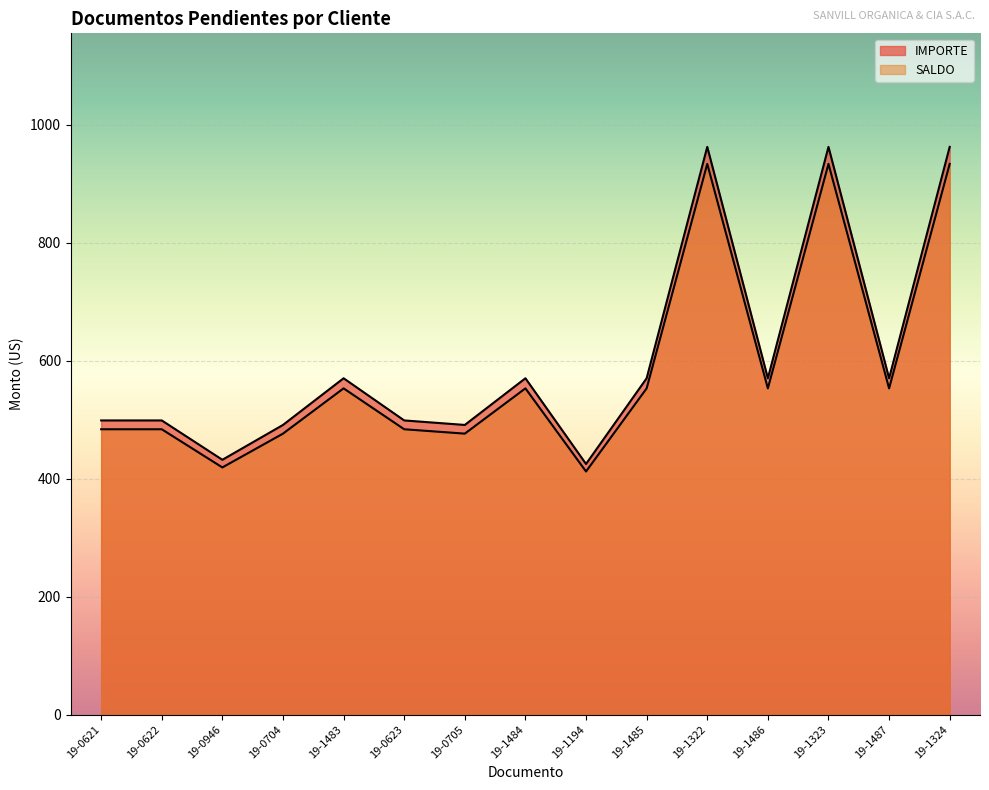

How many interior local valleys does the IMPORTE series have?

5